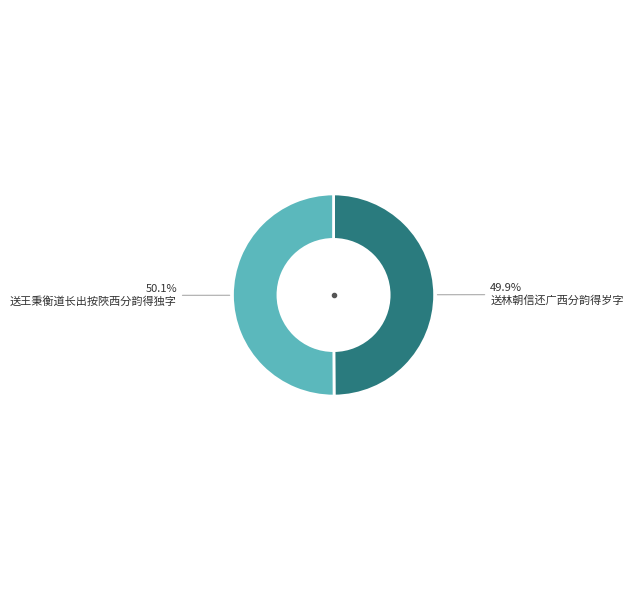

Is there any slice that represents more than half of the pie?

Yes